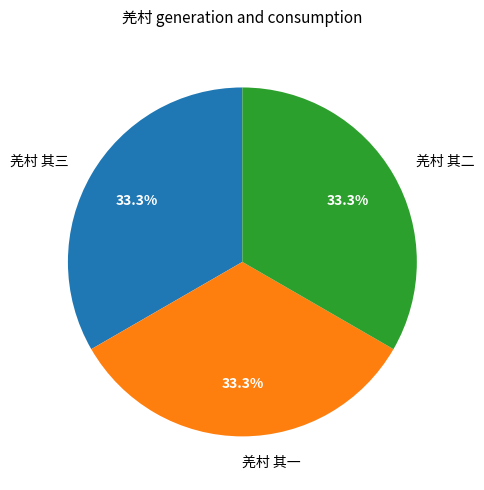

Does 羌村 其二 account for over 50% of the chart?

No